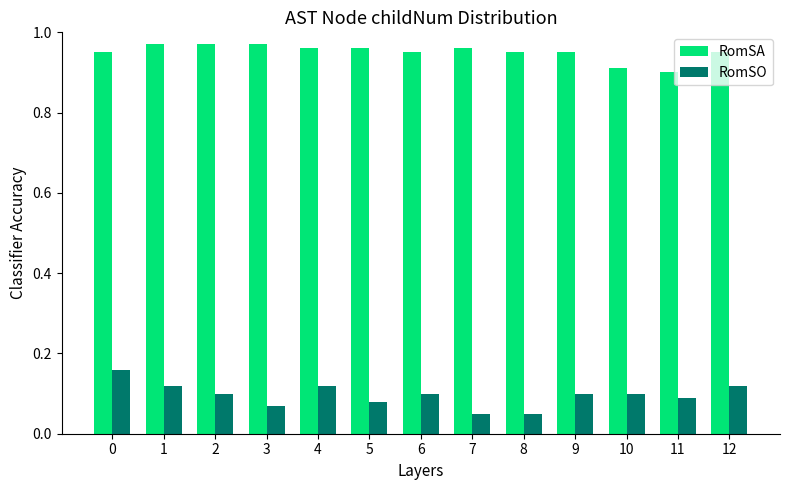

At which label is RomSA closest to 0?

11